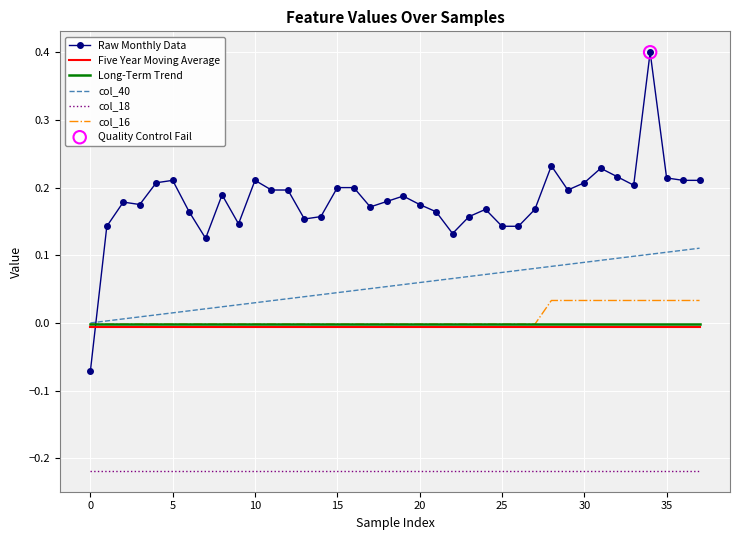

Which series has the largest total across all categories?

Raw Monthly Data